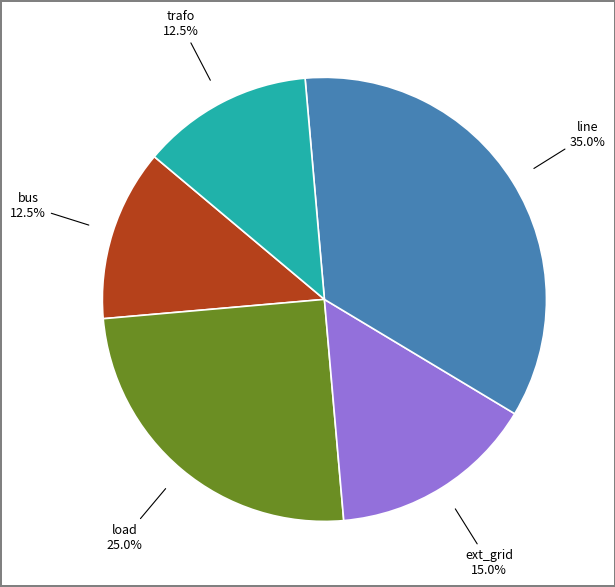

Does any single category account for the majority?

No